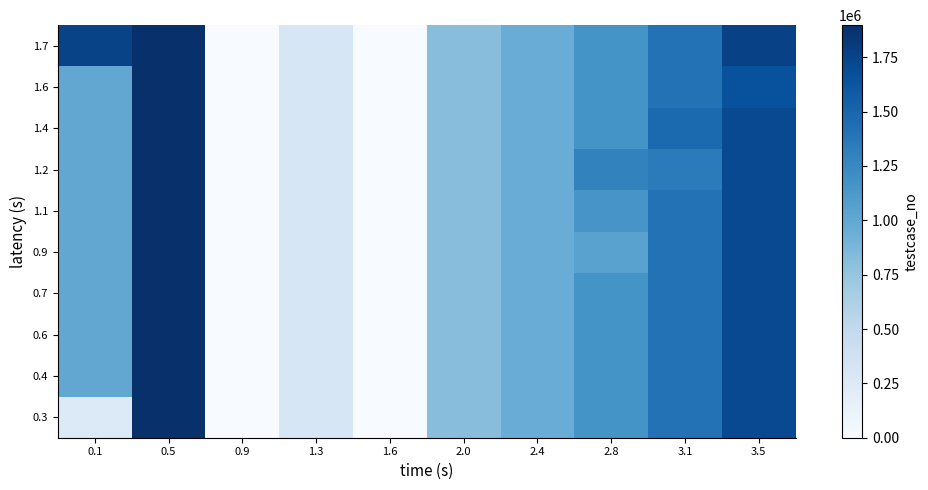

At which category is the sum across all series the highest?

0.5